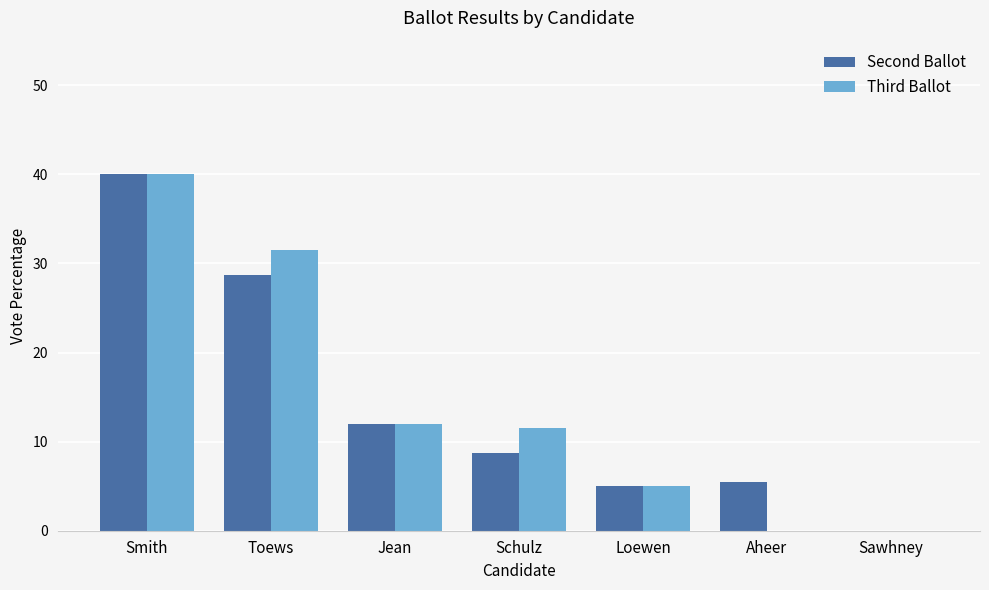

Which label corresponds to the largest value in the chart?

Smith